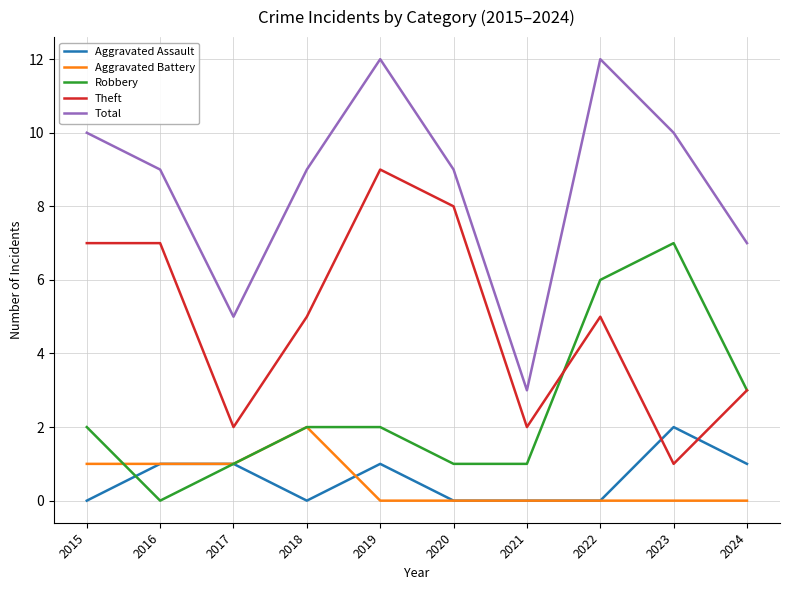

Which series has the largest total across all categories?

Total